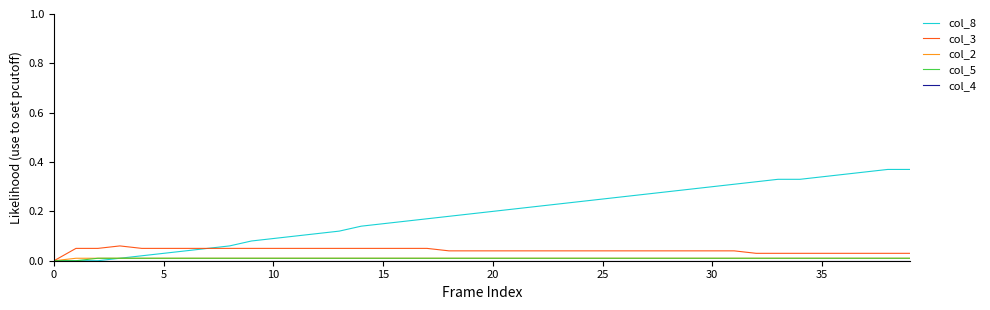

Count the col_3 values in the range 0 to 1.

40